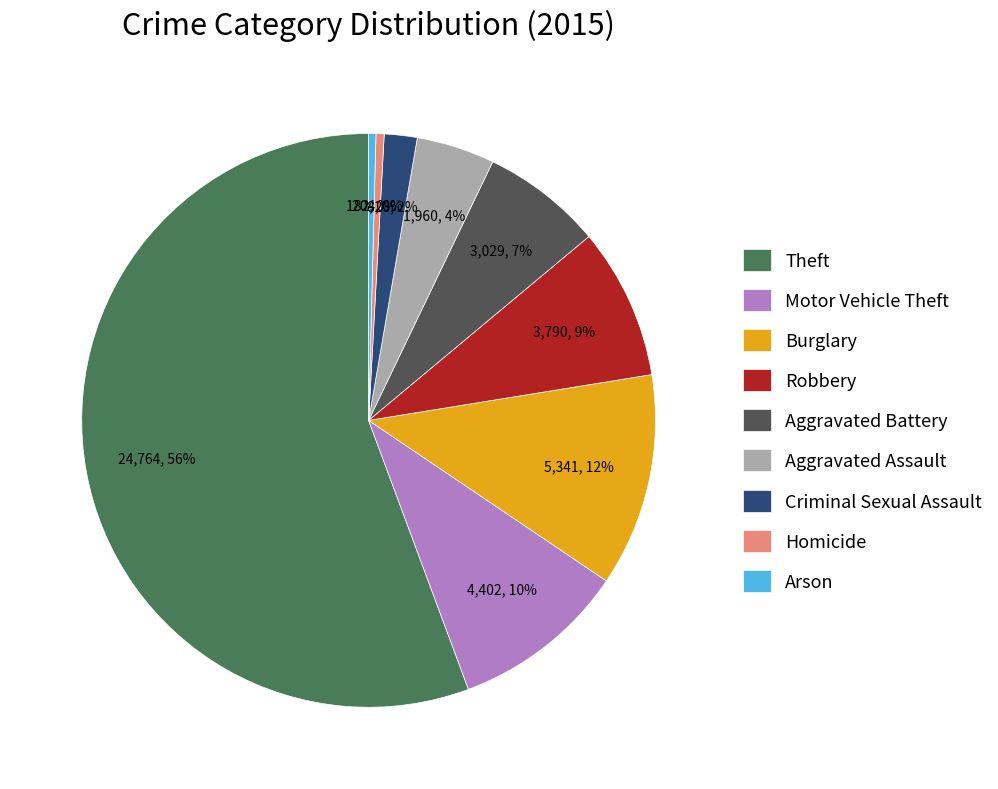

Is the sum of Aggravated Battery and Theft greater than half?

Yes